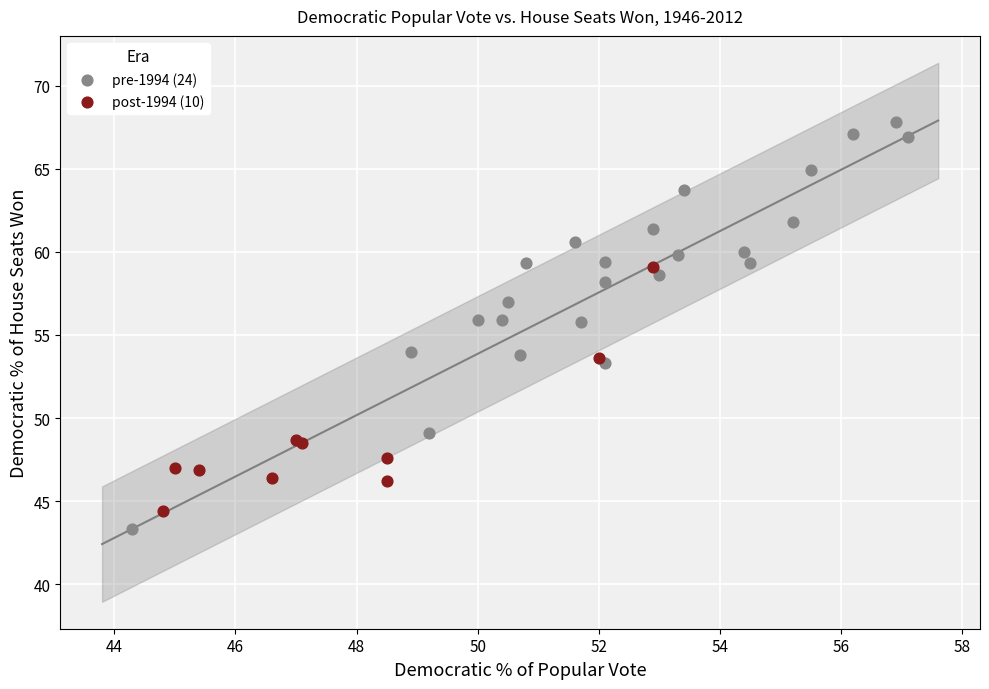

What are all the series names shown in the legend?

pre-1994 (24), post-1994 (10)